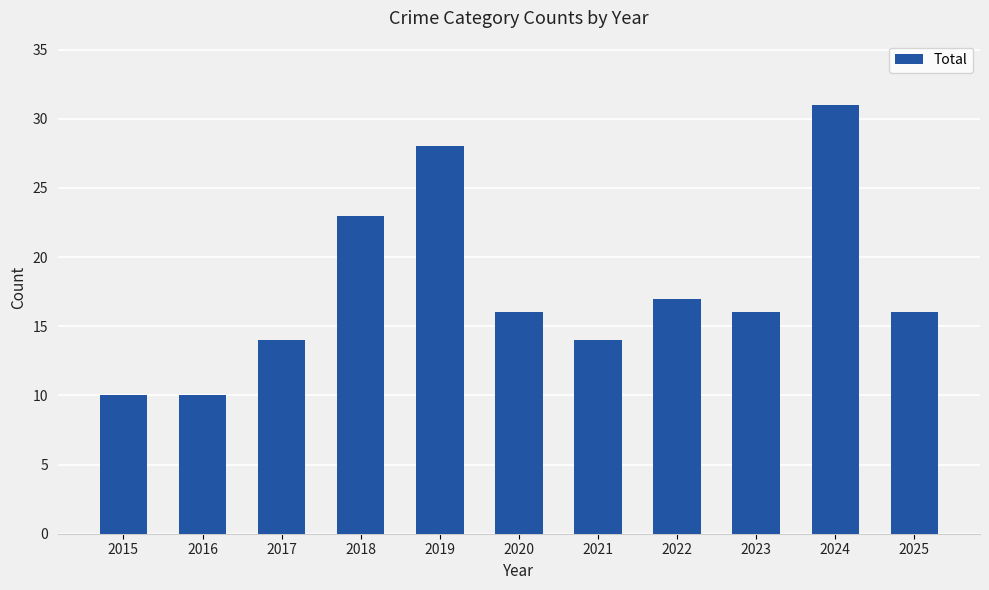

What is the average value?

18